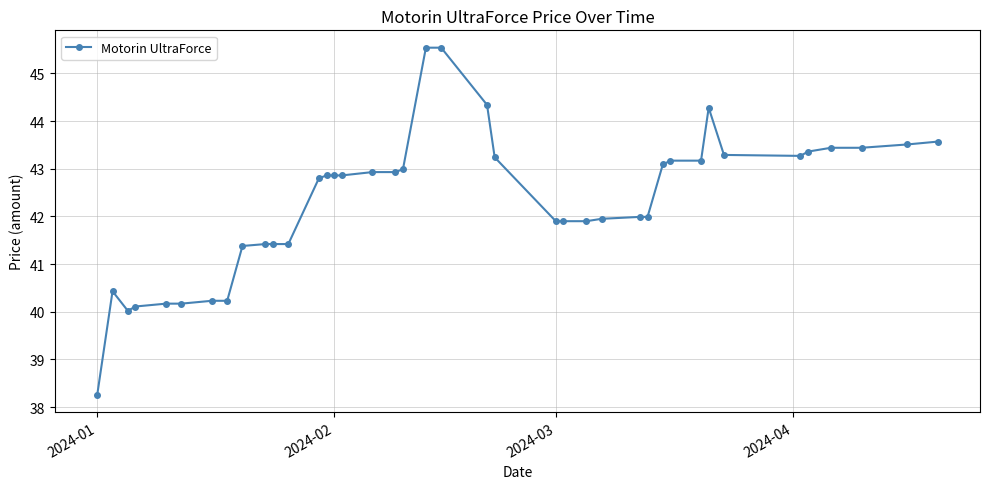

What is the difference between the maximum and second lowest values?

5.5